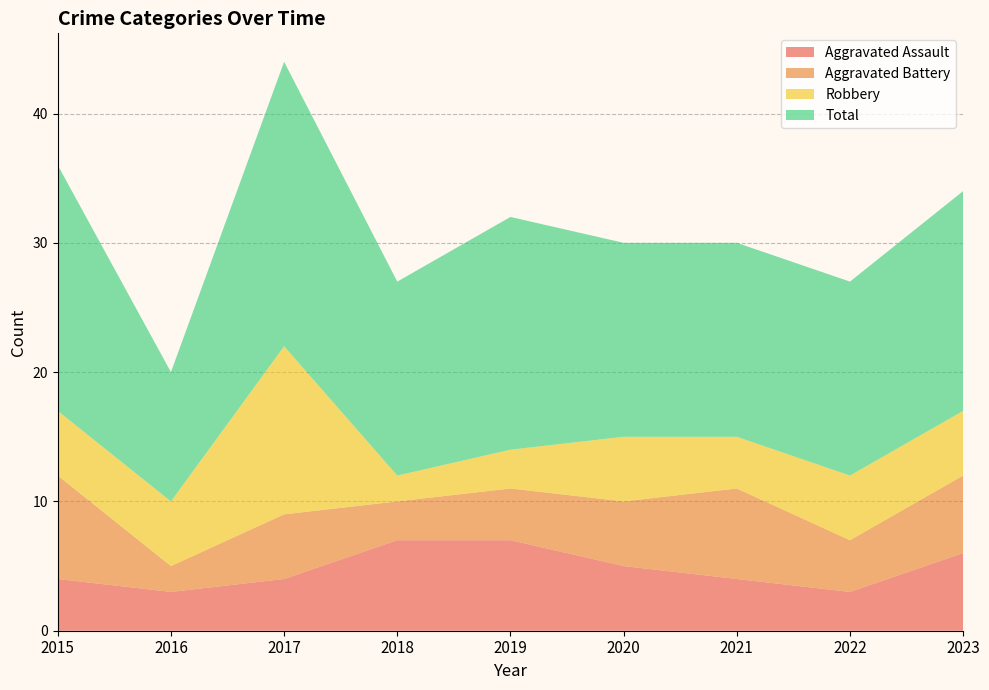

Reading left to right, extract all data points from this chart.

Aggravated Assault: 2015=4	2016=3	2017=4	2018=7	2019=7	2020=5	2021=4	2022=3	2023=6
Aggravated Battery: 2015=8	2016=2	2017=5	2018=3	2019=4	2020=5	2021=7	2022=4	2023=6
Robbery: 2015=5	2016=5	2017=13	2018=2	2019=3	2020=5	2021=4	2022=5	2023=5
Total: 2015=19	2016=10	2017=22	2018=15	2019=18	2020=15	2021=15	2022=15	2023=17